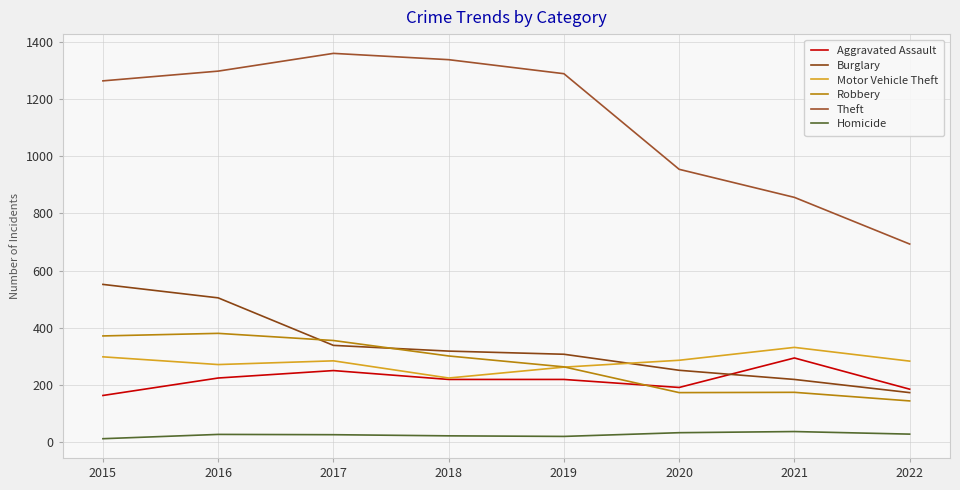

True or false: Motor Vehicle Theft and Theft cross at least once.

False